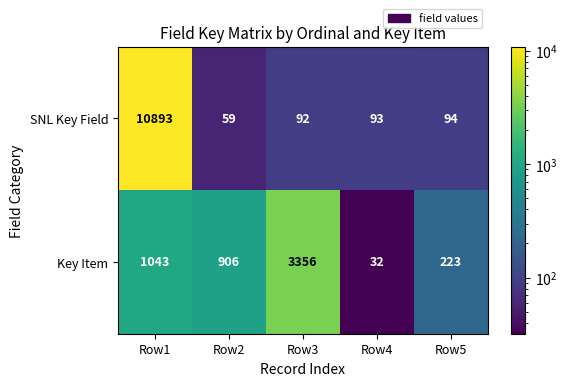

Is it true that SNL Key Field equals 92 at Row3?

True